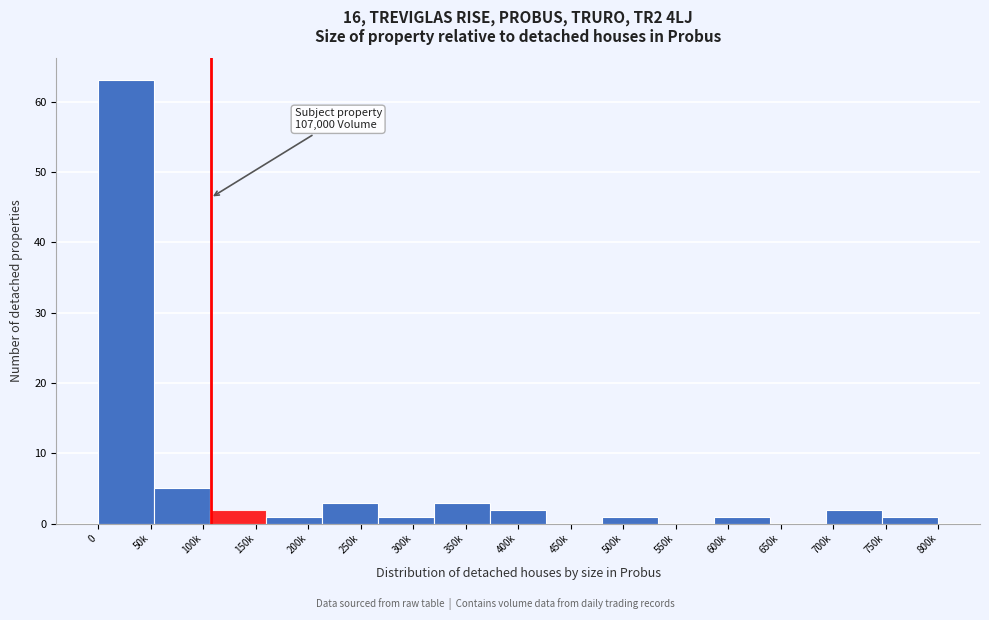

Reading left to right, extract all data points from this chart.

50k=63	100k=5	150k=2	200k=1	250k=3	300k=1	350k=3	400k=2	450k=0	500k=1	550k=0	600k=1	650k=0	700k=2	750k=1